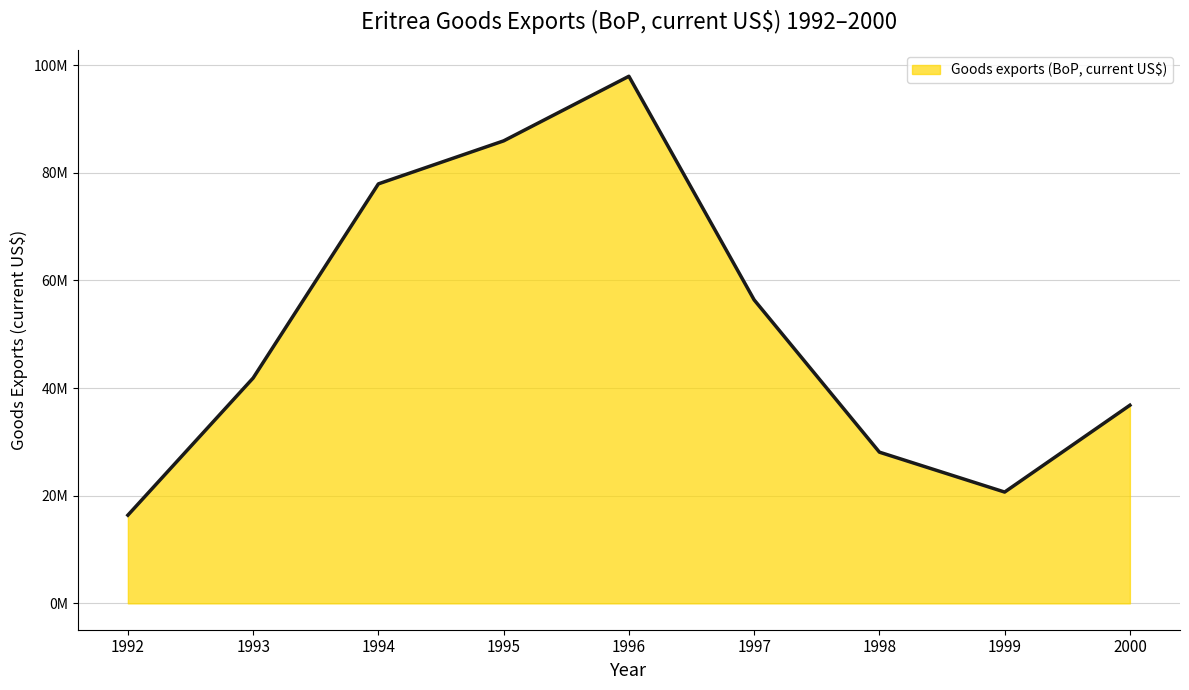

True or false: the data shows 77931289.9 at 1994.

True